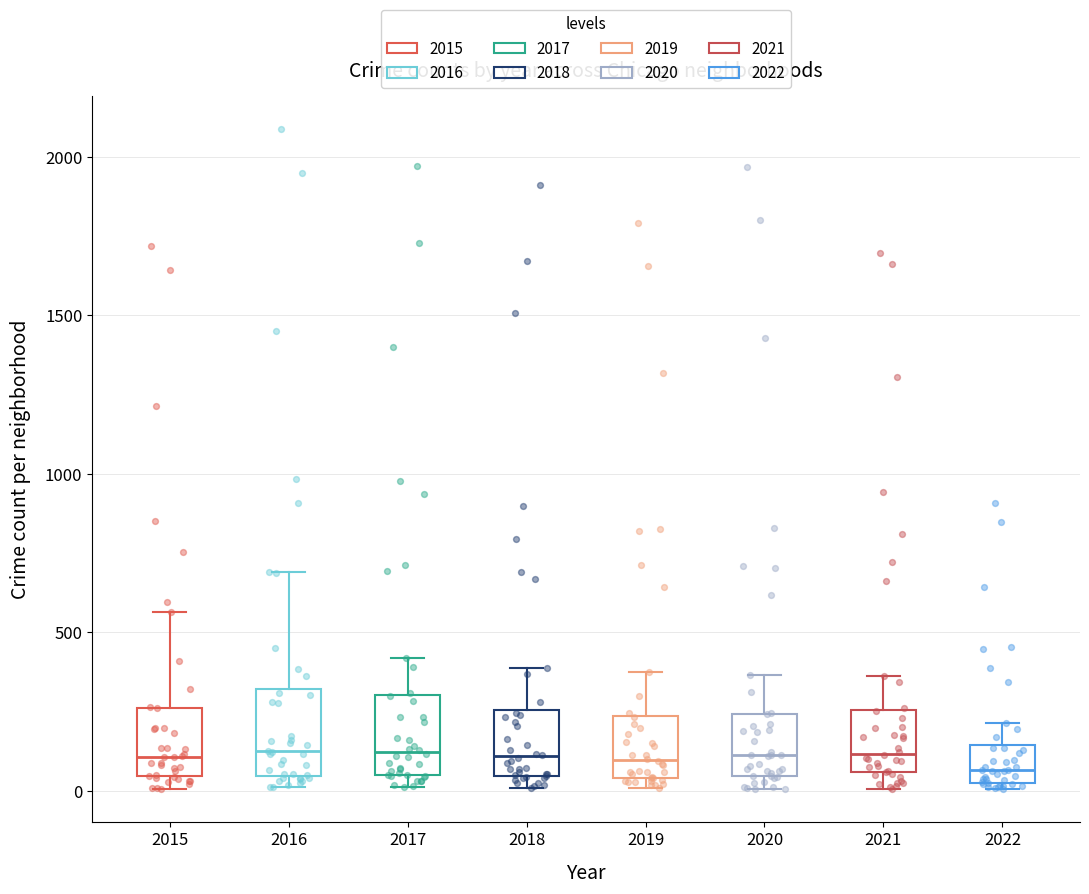

Where does the median line of the box at x = 2019 sit on the y-axis? The values are not printed on the chart, so give them approximately, as read against the axis.

100